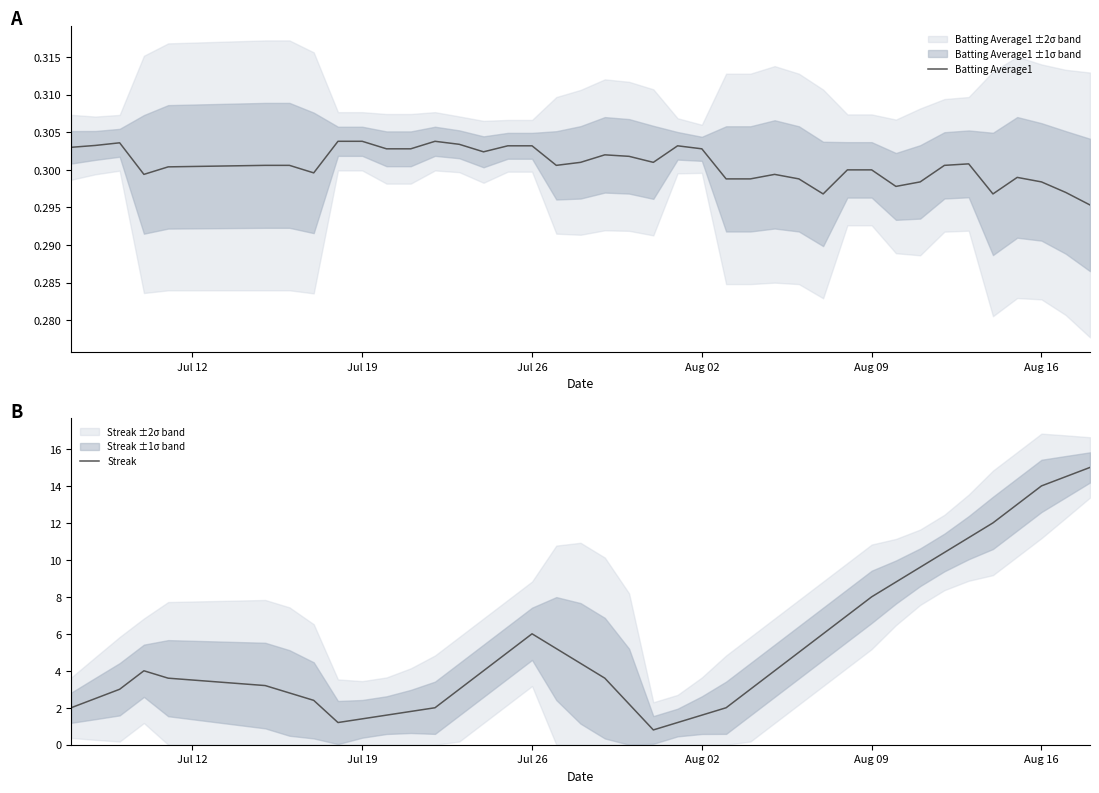

The Batting Average1 series shows 0.5 at Aug 16. True or false?

False